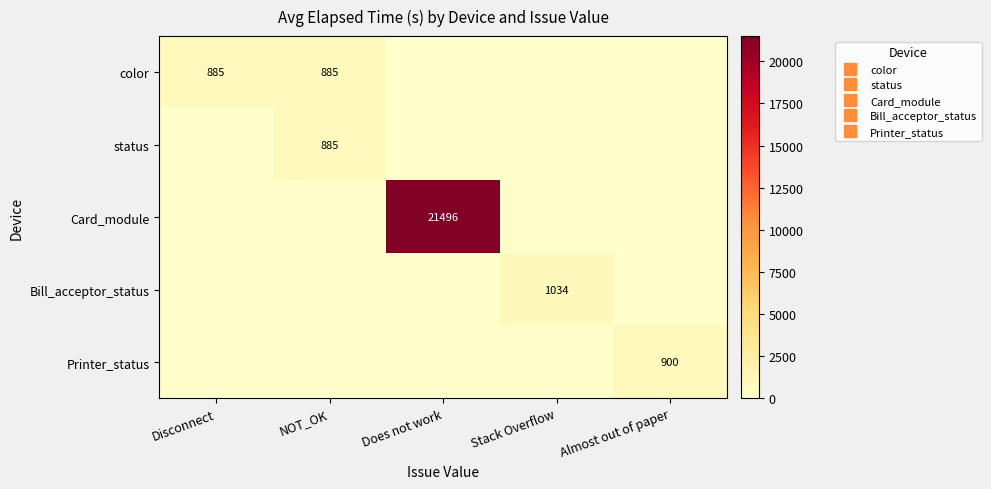

Rank the series at Disconnect from highest to lowest value.

color, status, Card_module, Bill_acceptor_status, Printer_status